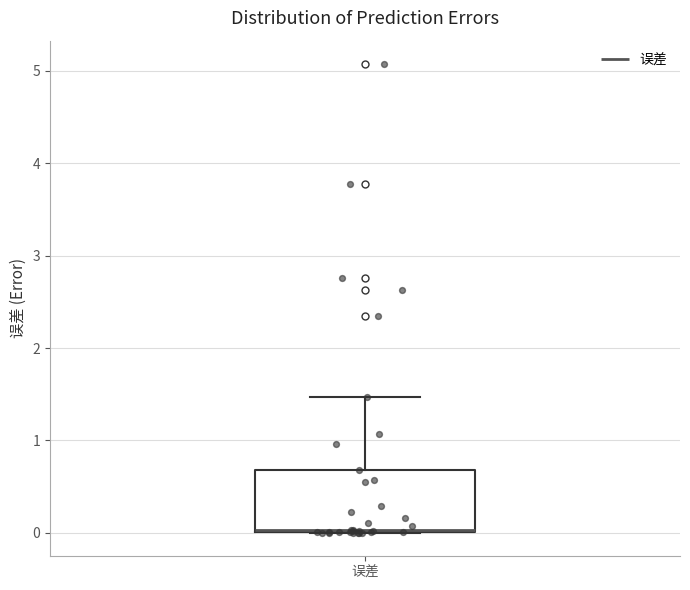

Transcribe this box plot: give where the median line is, the range the box spans, and where the two whiskers end, as read against the y-axis. The values are not printed on the chart, so give them approximately, as read against the axis.

median 0.0, box 0.0 to 0.7, whiskers 0.0 to 1.5